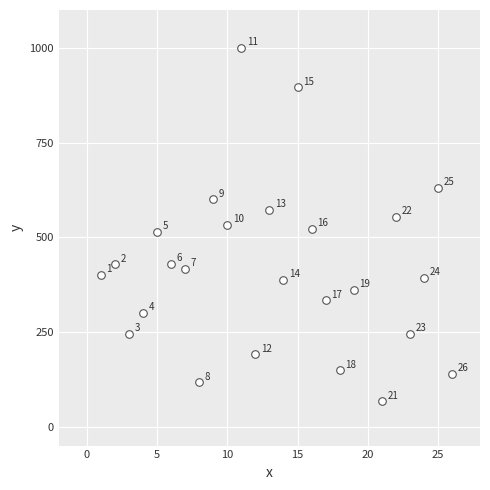

What is the range of Y values (max minus min)?

933.3